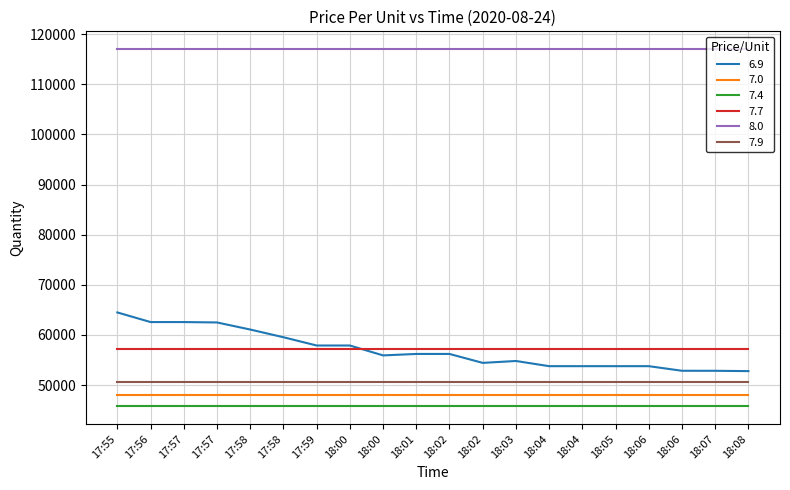

What are all the series names shown in the legend?

6.9, 7.0, 7.4, 7.7, 8.0, 7.9